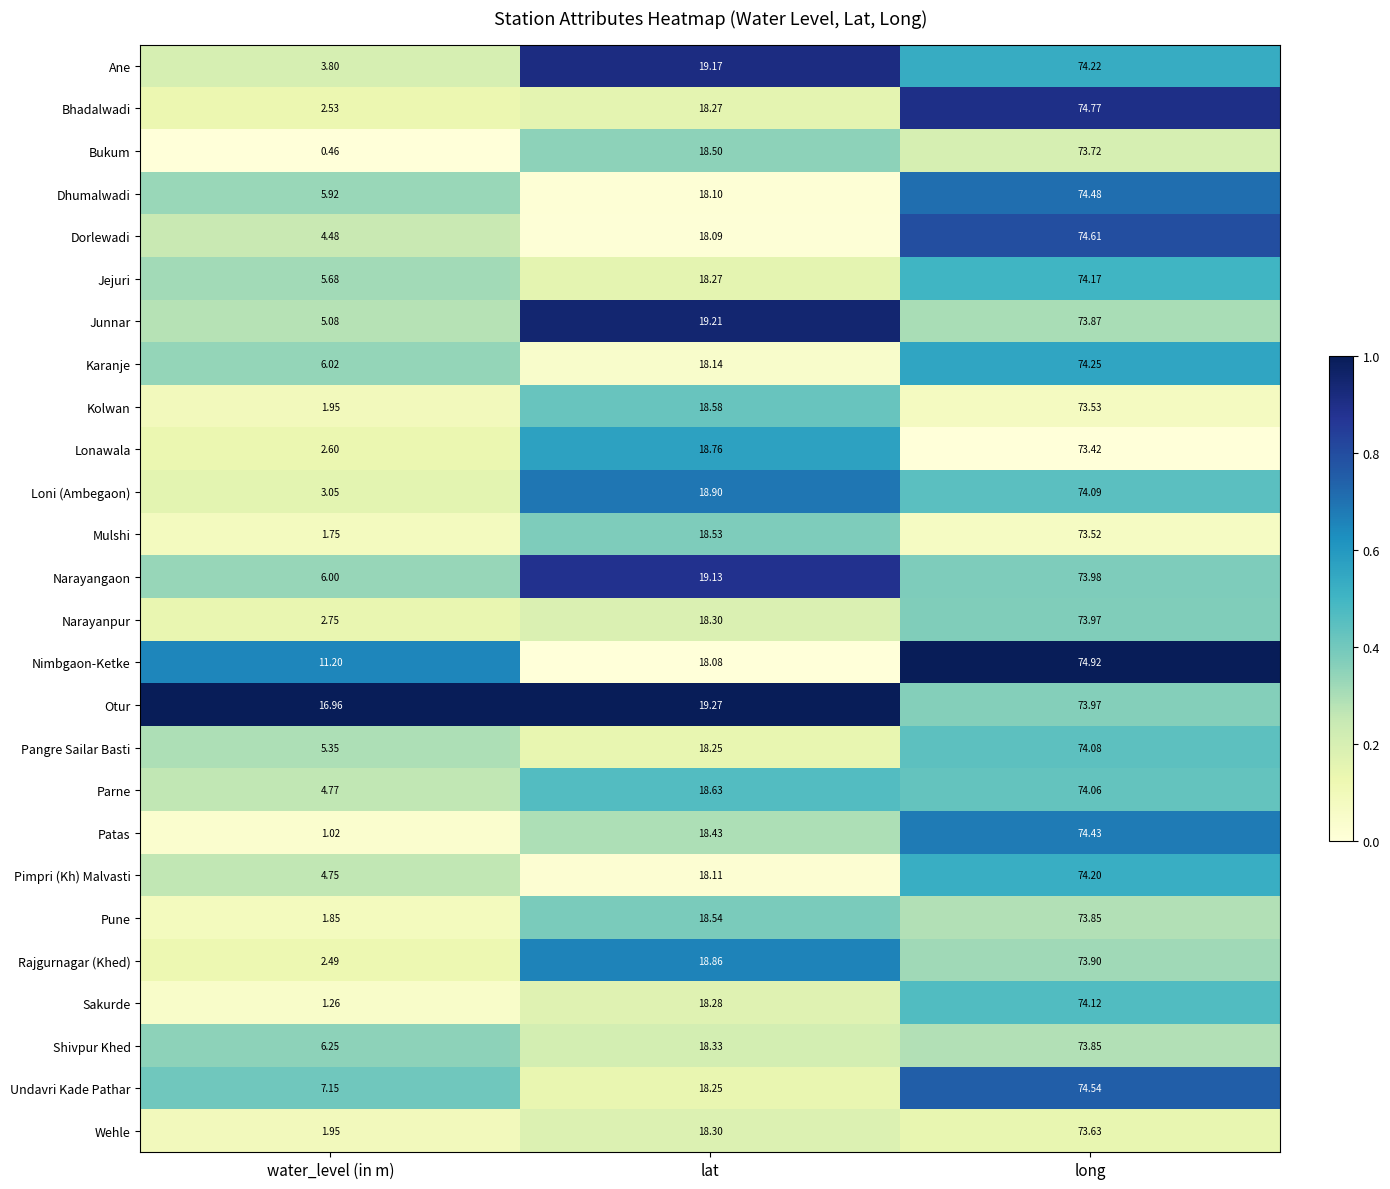

Which label corresponds to the largest value in the chart?

long